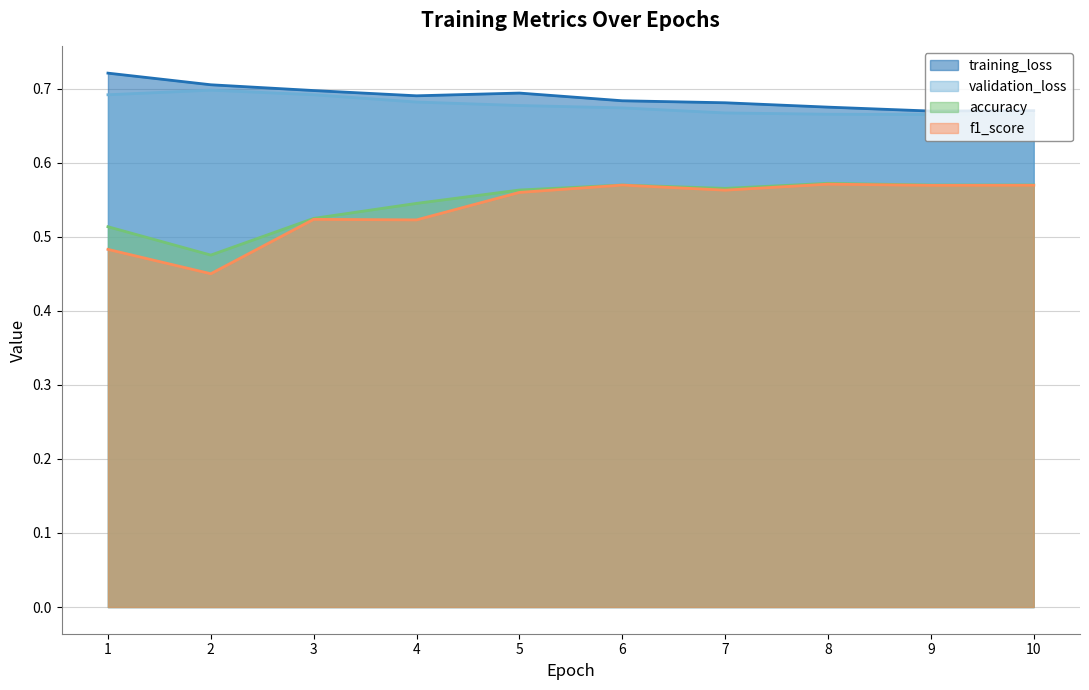

True or false: validation_loss has more than 1 points higher than both neighbors.

False